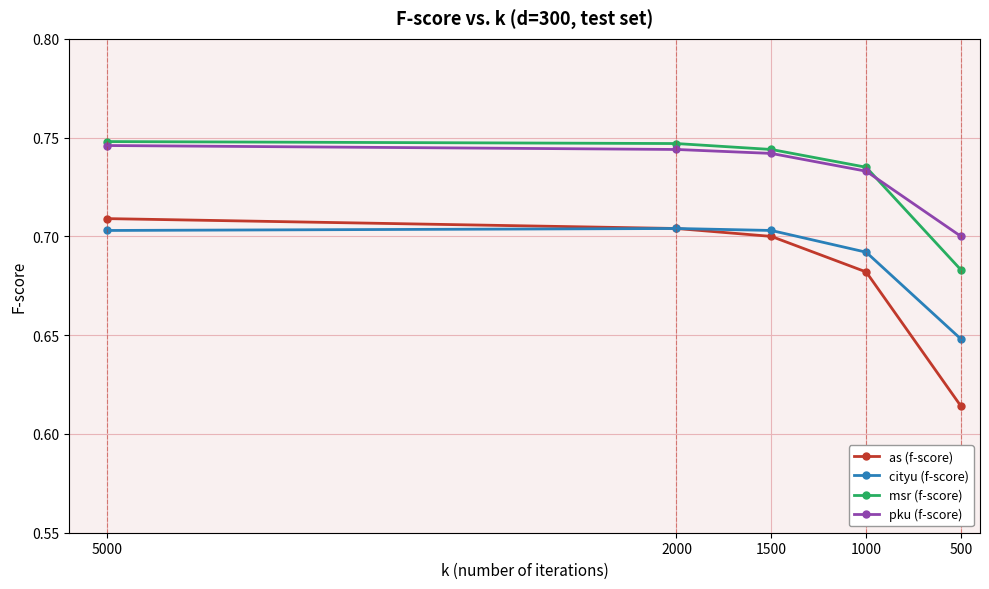

What is the total value across all series at 1000?

2.8